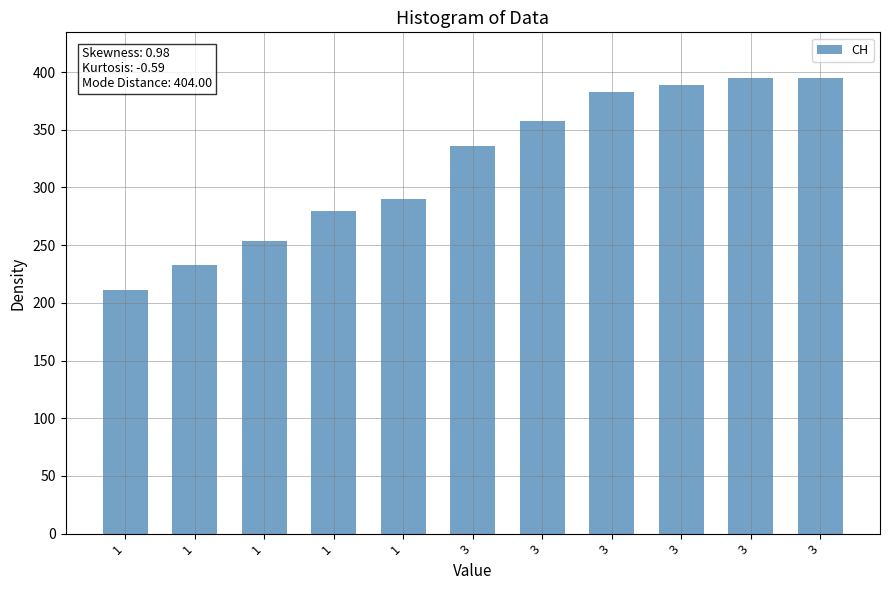

How many distinct data groups are displayed?

1